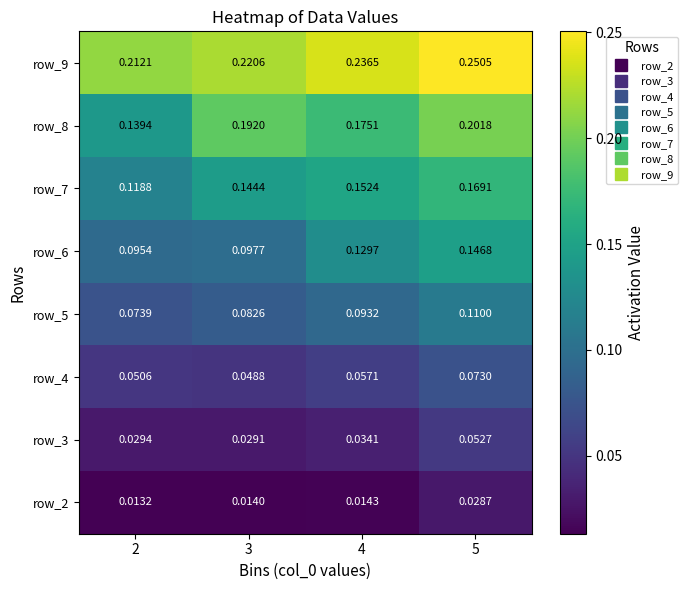

Is the value of row_7 at 3 greater than the value of row_9 at 5?

No